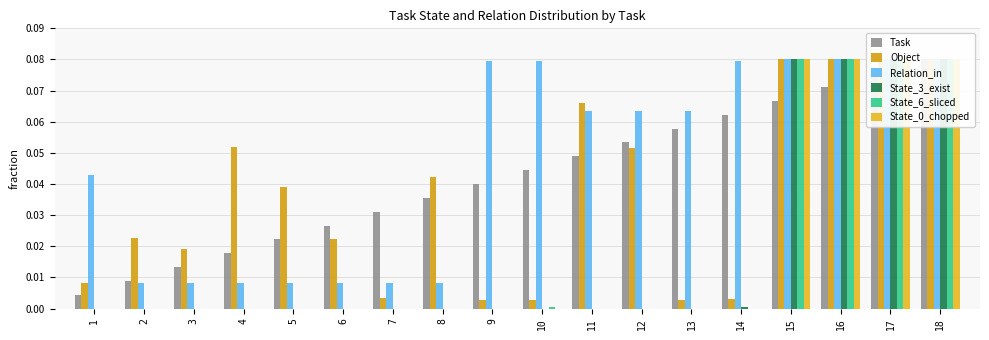

What is the value of the Object bar at the 11th from the left?

0.1